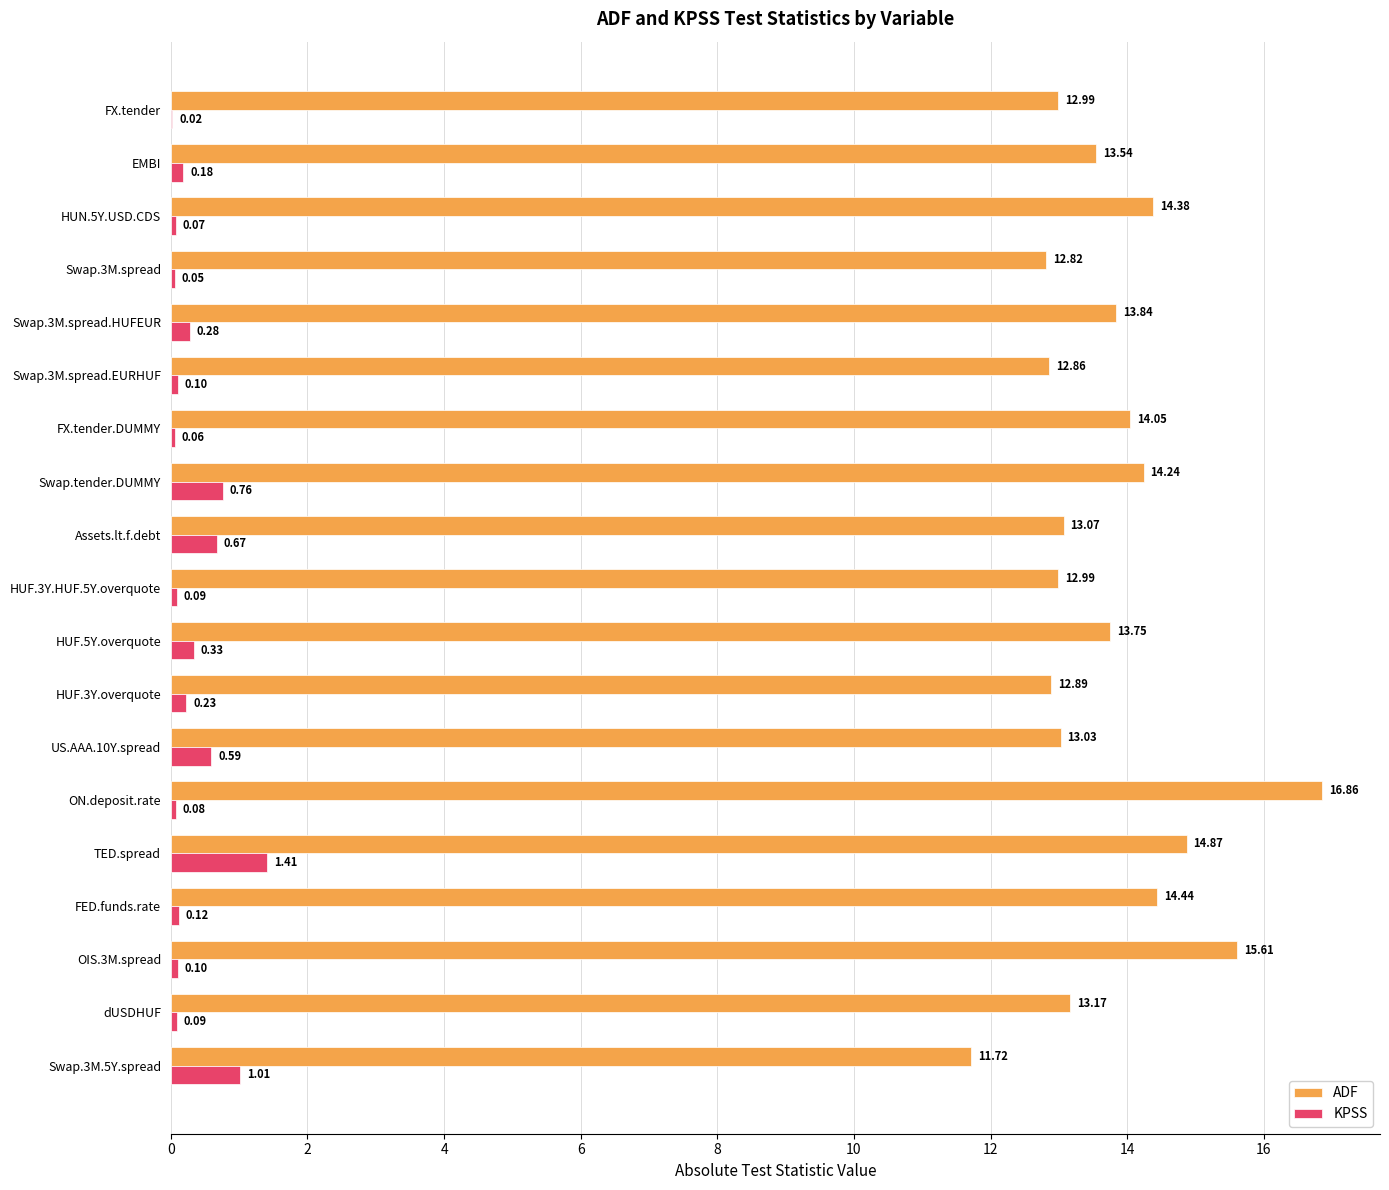

At which label is KPSS closest to 0?

FX.tender